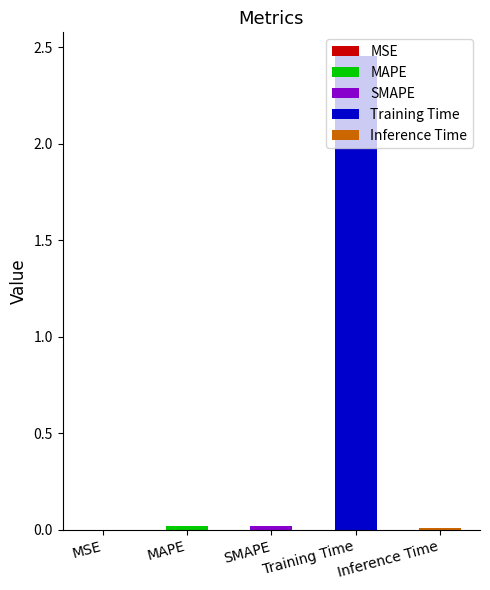

Reading left to right, list all the values displayed in this chart.

0.0	0.0	0.0	2.5	0.0